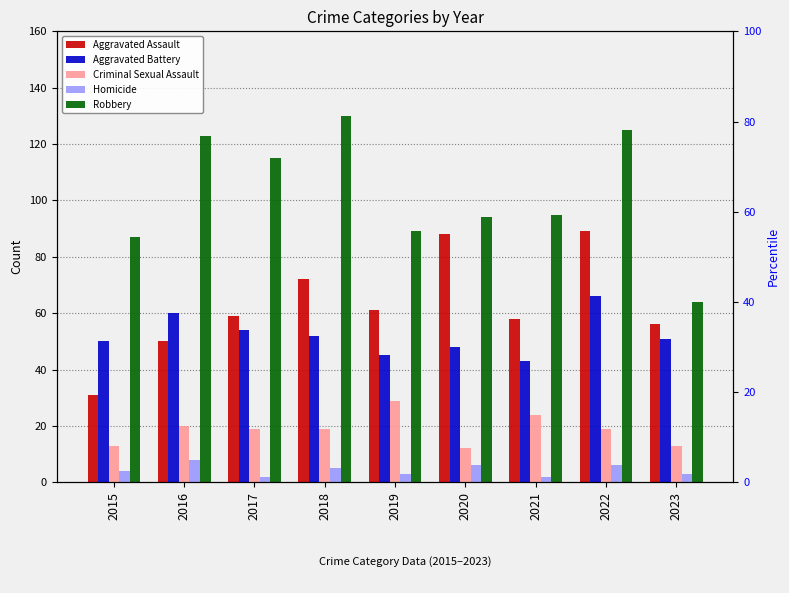

Which series has the largest total across all categories?

Robbery